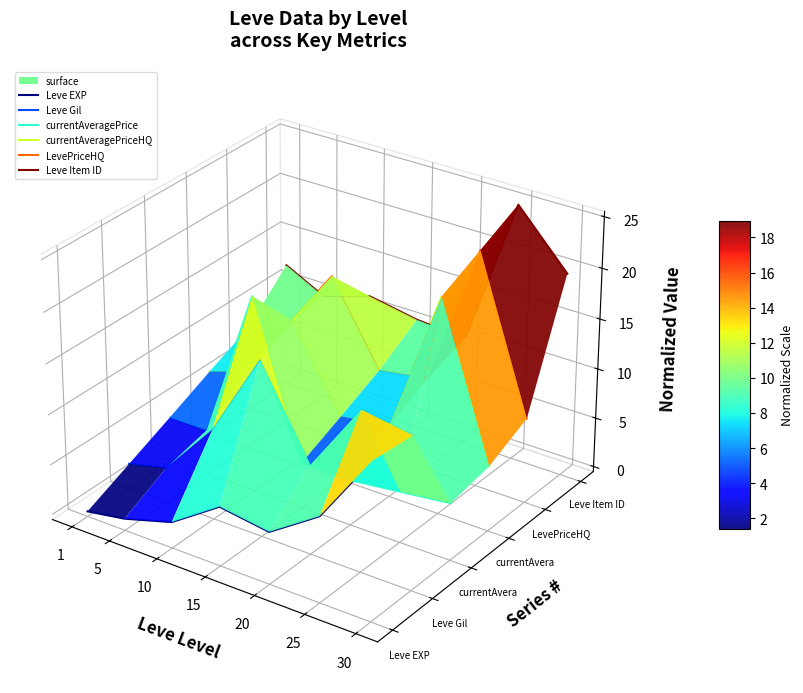

Which series has the largest range (max minus min)?

currentAveragePrice